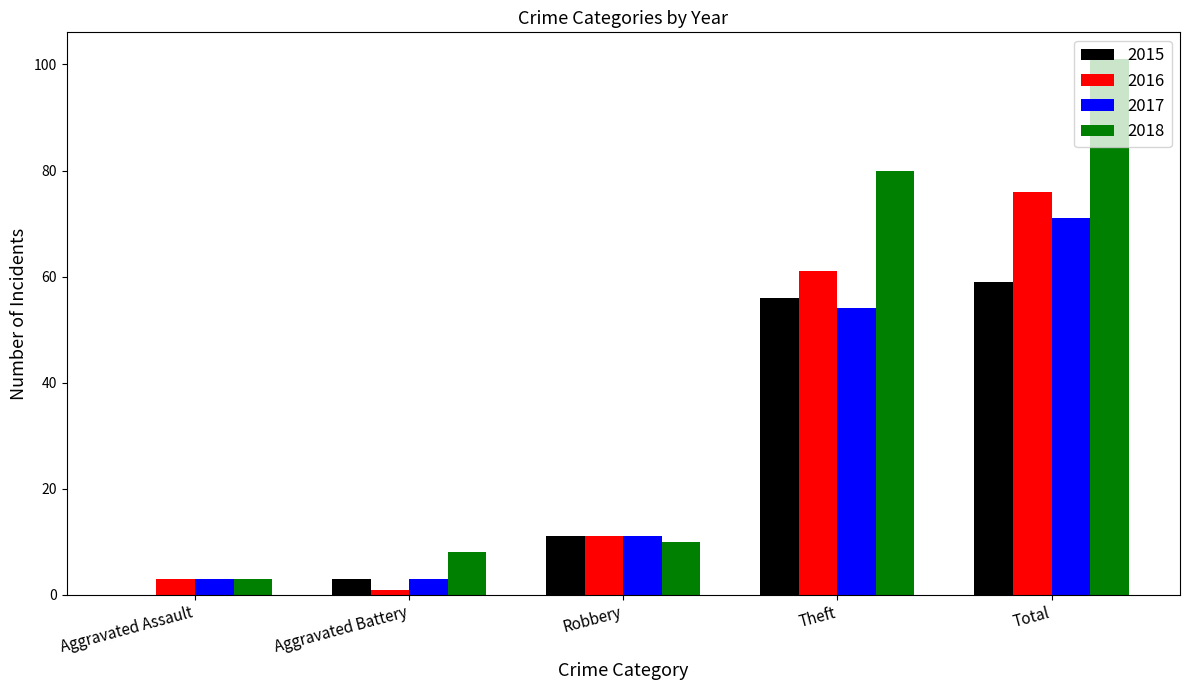

Which category has the highest value across all series?

Total